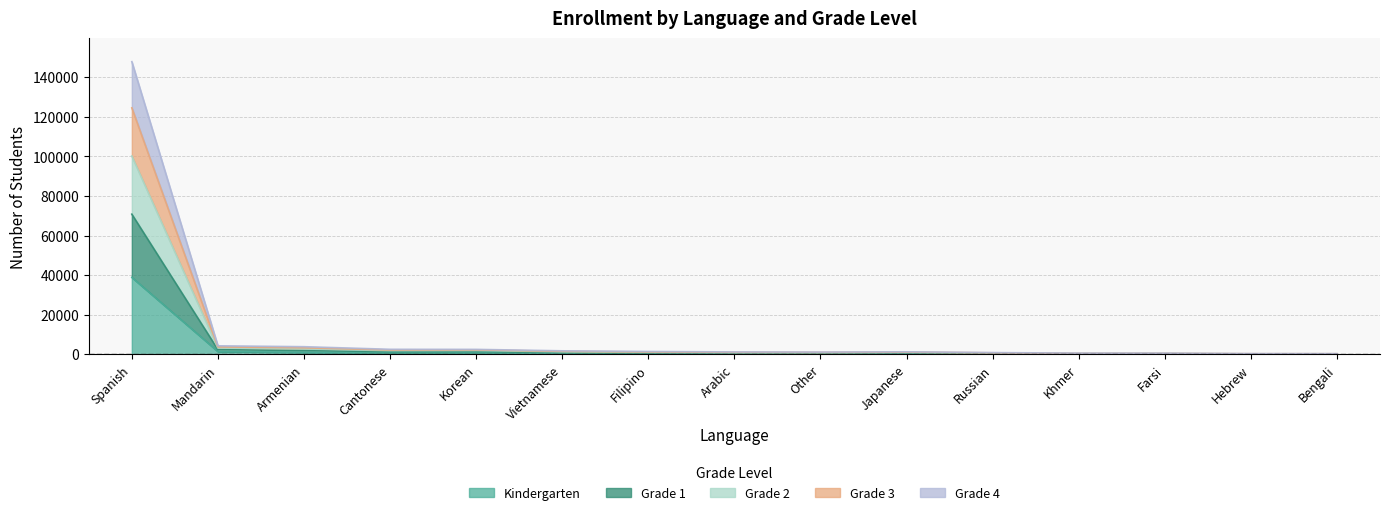

What is the difference between the Grade 1 values at Japanese and Cantonese?

979